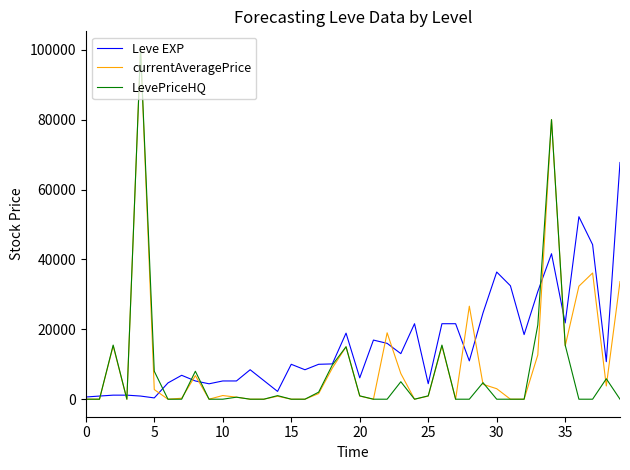

Which series has the largest total across all categories?

Leve EXP